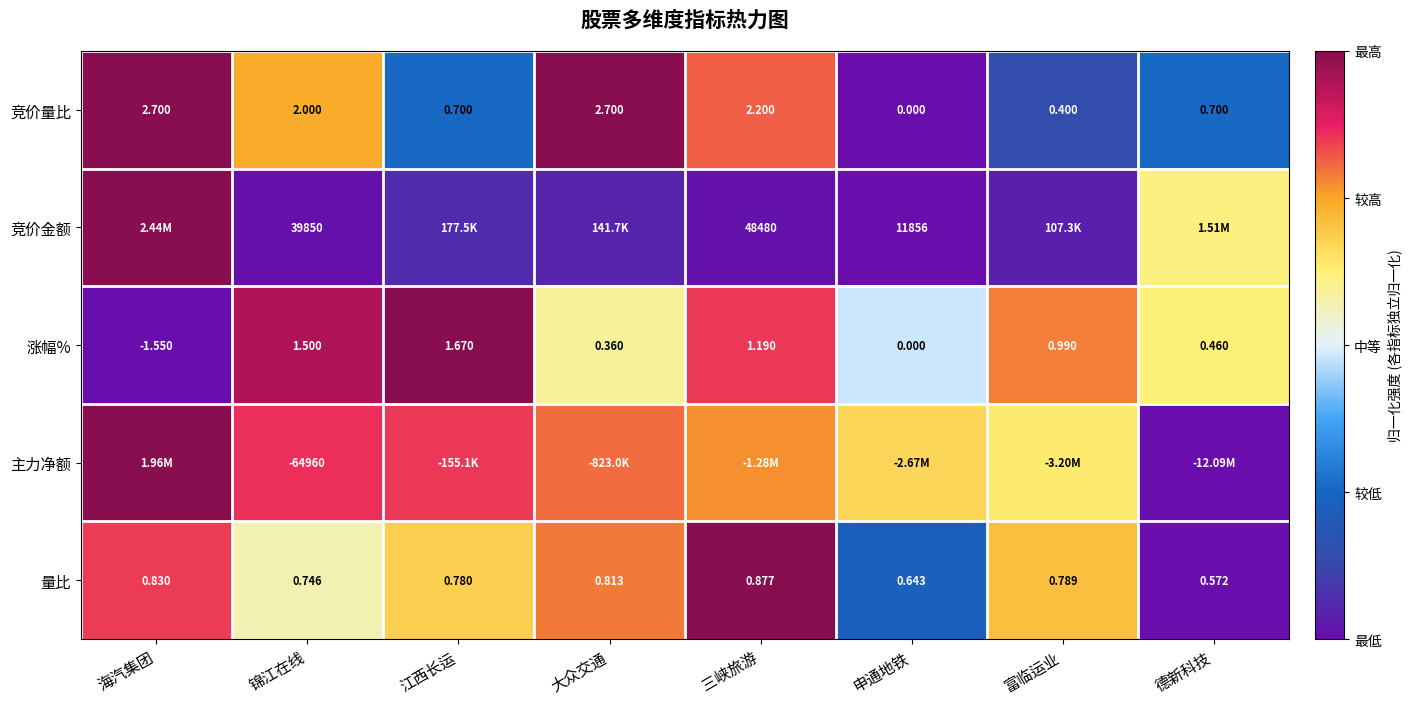

At which label is 涨幅% closest to 0?

申通地铁